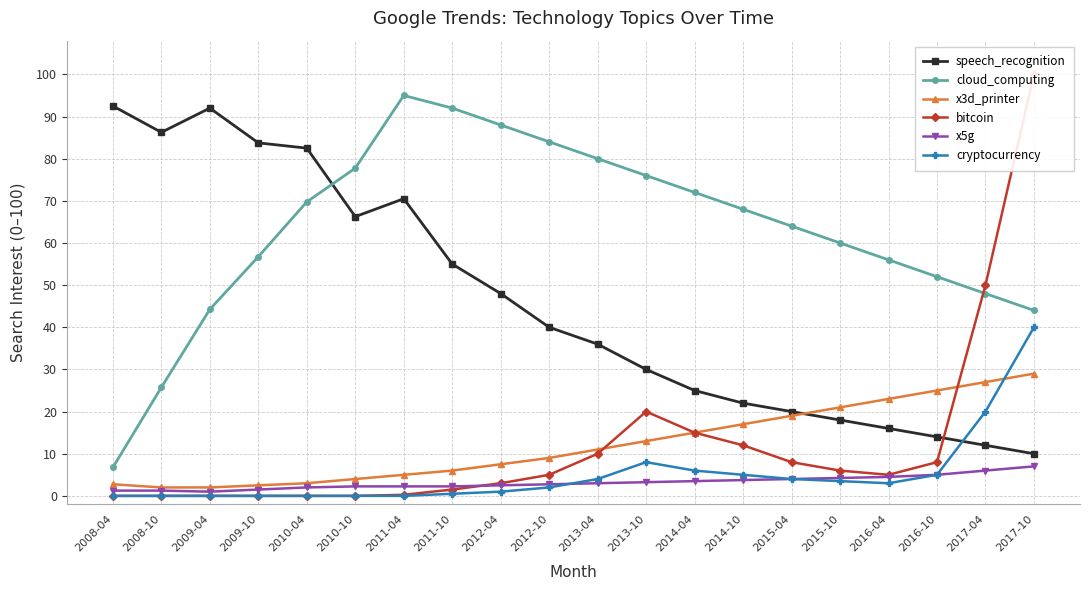

At 2008-04, list the series in order from smallest to largest.

bitcoin, cryptocurrency, x5g, x3d_printer, cloud_computing, speech_recognition